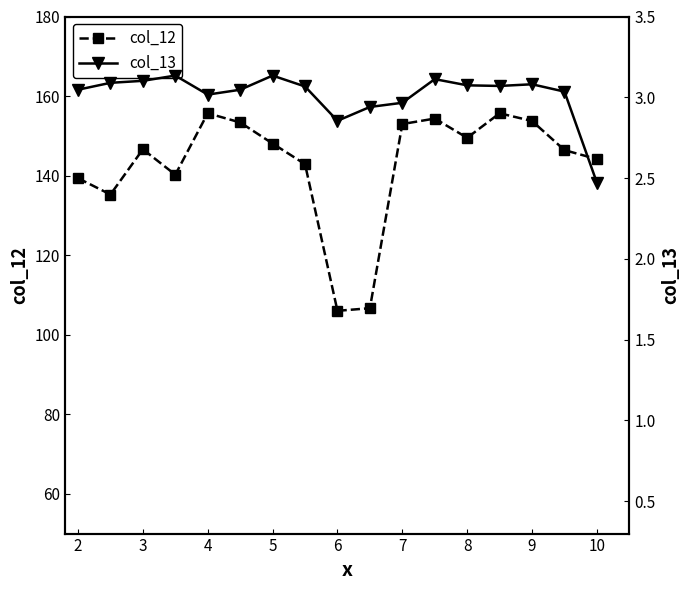

At how many categories does at least one series exceed 148?

8